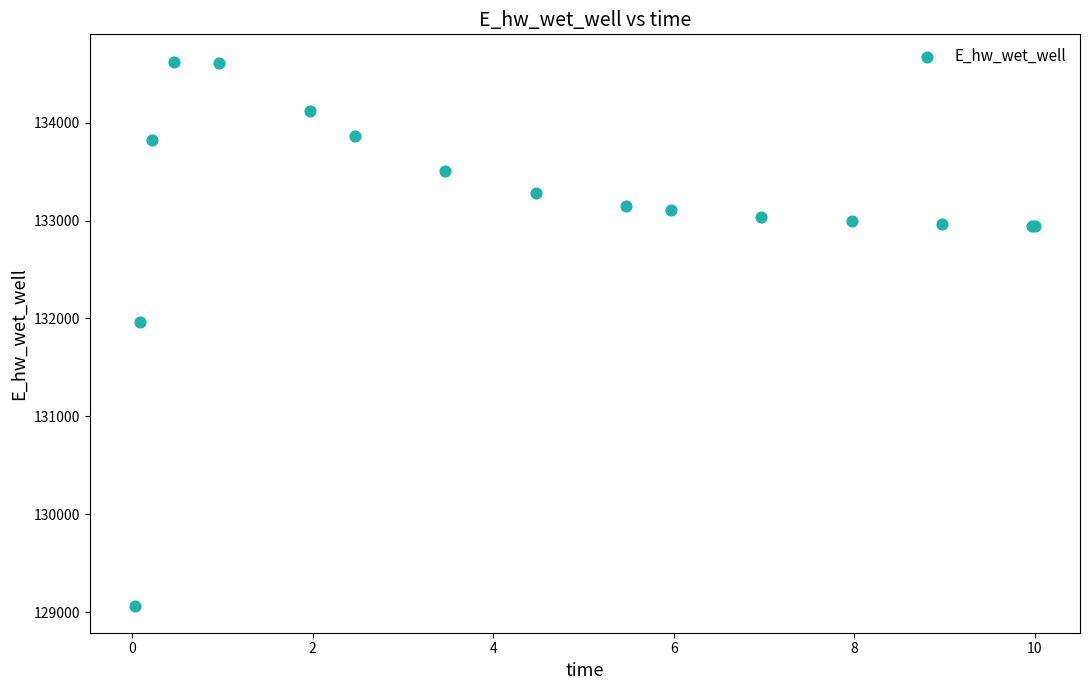

What Y value in the scatter plot is closest to 131846?

131966.9